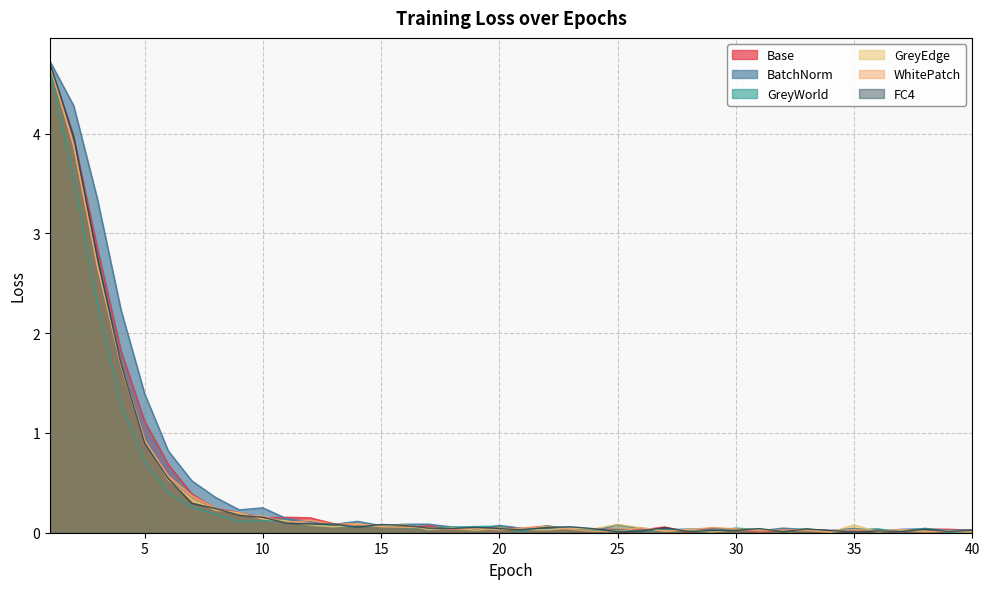

Which series changed the most between 12 and 27?

WhitePatch